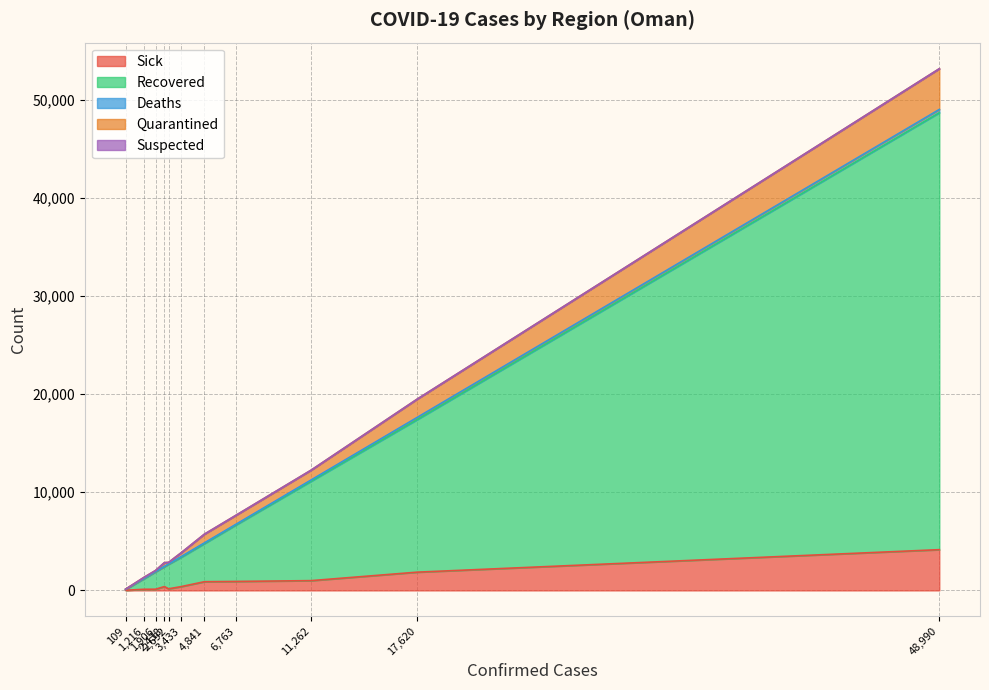

Does the chart have visible grid lines?

Yes